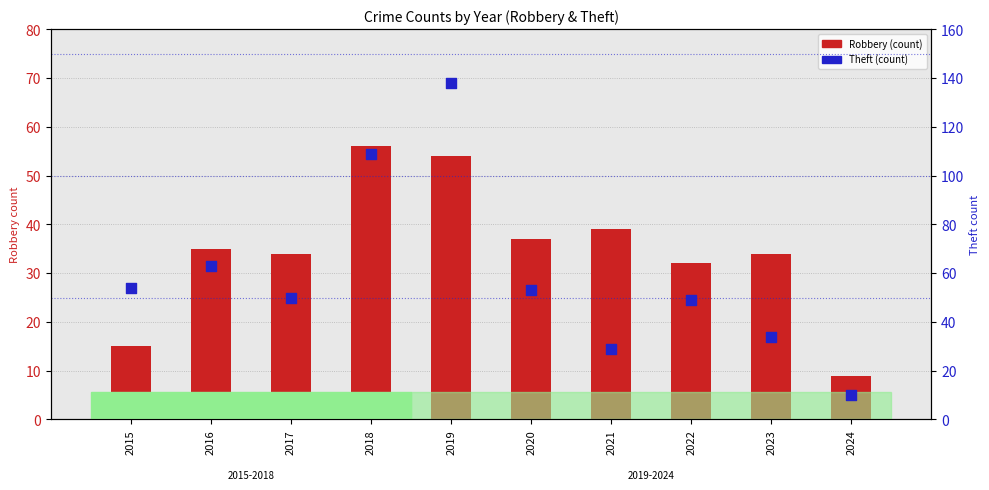

What are all the series names shown in the legend?

Robbery, Theft